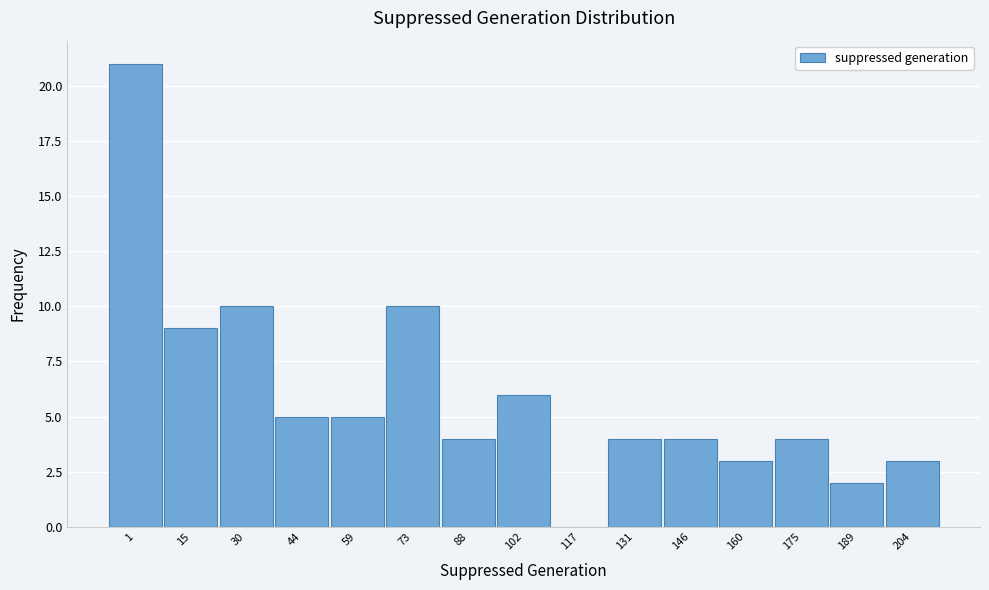

Reading left to right, list all the values displayed in this chart.

1=21	15=9	30=10	44=5	59=5	73=10	88=4	102=6	117=0	131=4	146=4	160=3	175=4	189=2	204=3